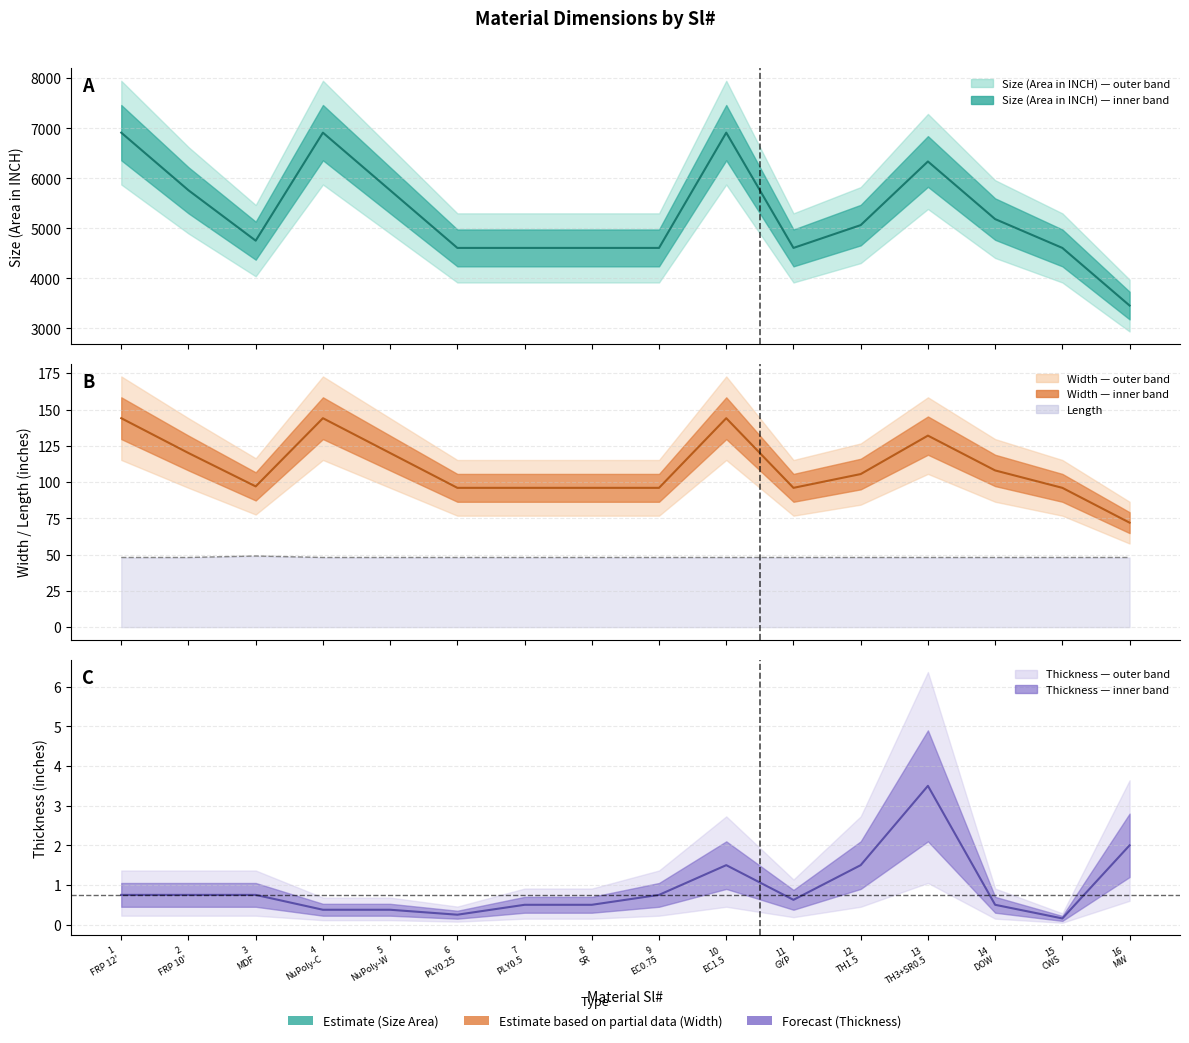

What is the label of the 10th point from the right?

7
PLY0.5